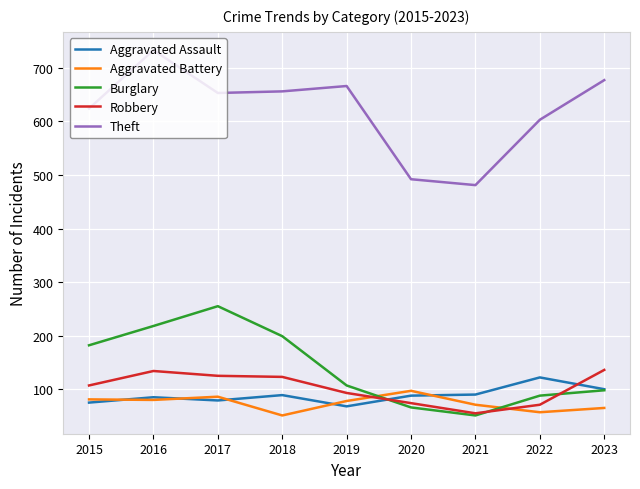

Is the value of Aggravated Assault at 2017 greater than the value of Aggravated Battery at 2021?

Yes